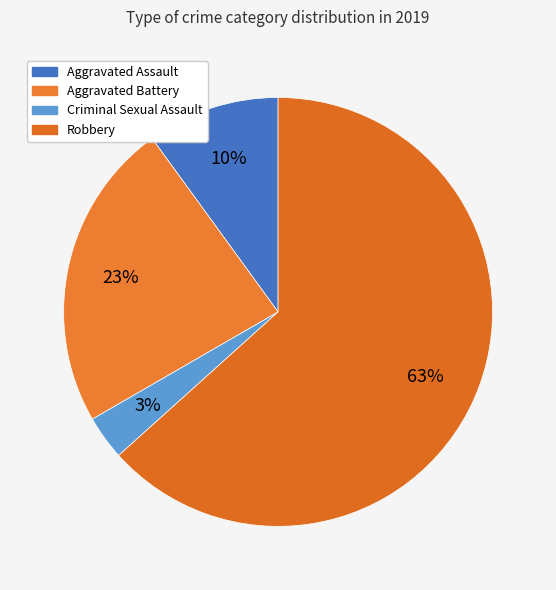

How many slices are in this pie chart?

4